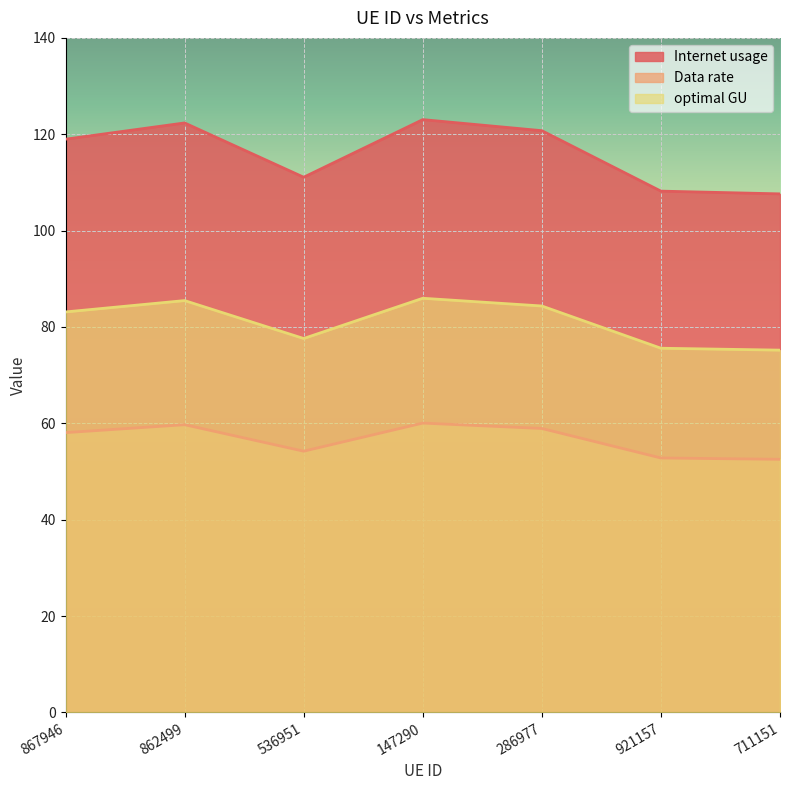

What is the approximate value of optimal GU at 862499?

85.5